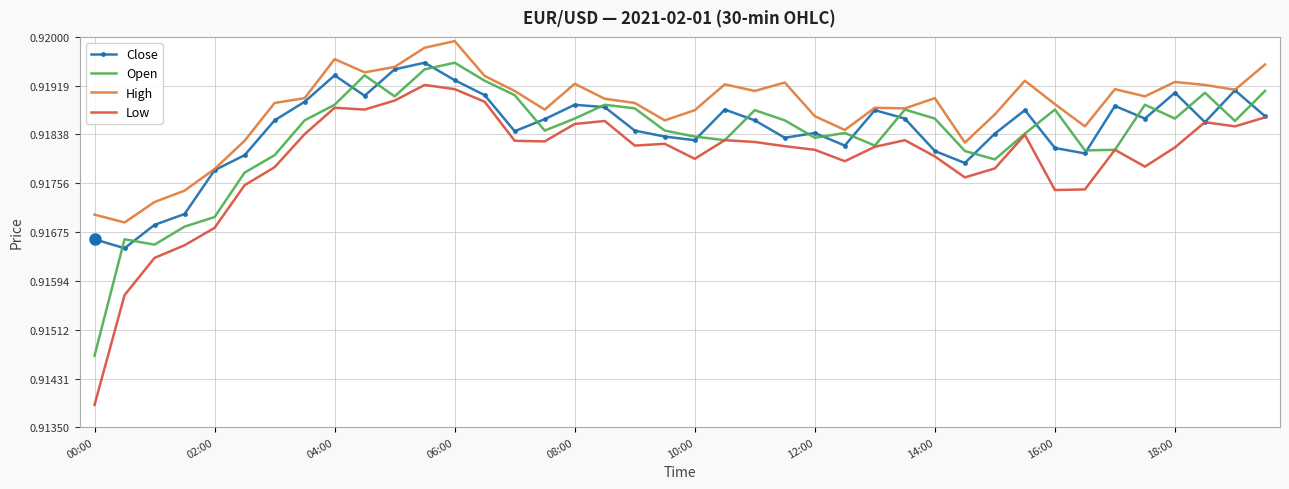

Which series has the largest range (max minus min)?

Low